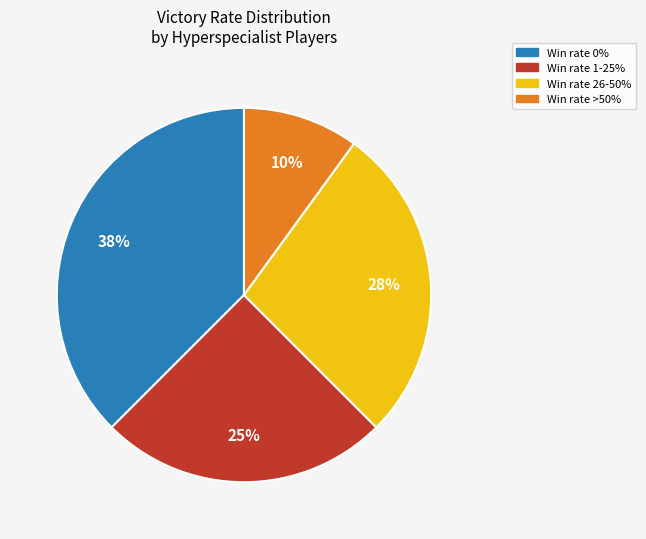

To the nearest percent, what is the average slice percentage?

25%